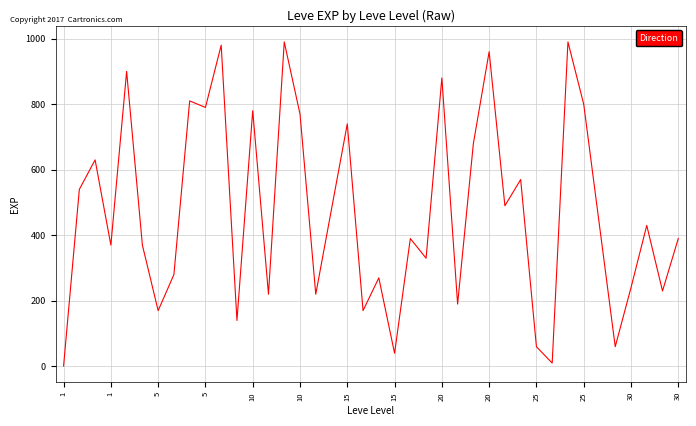

What is the maximum value shown in the chart?

990